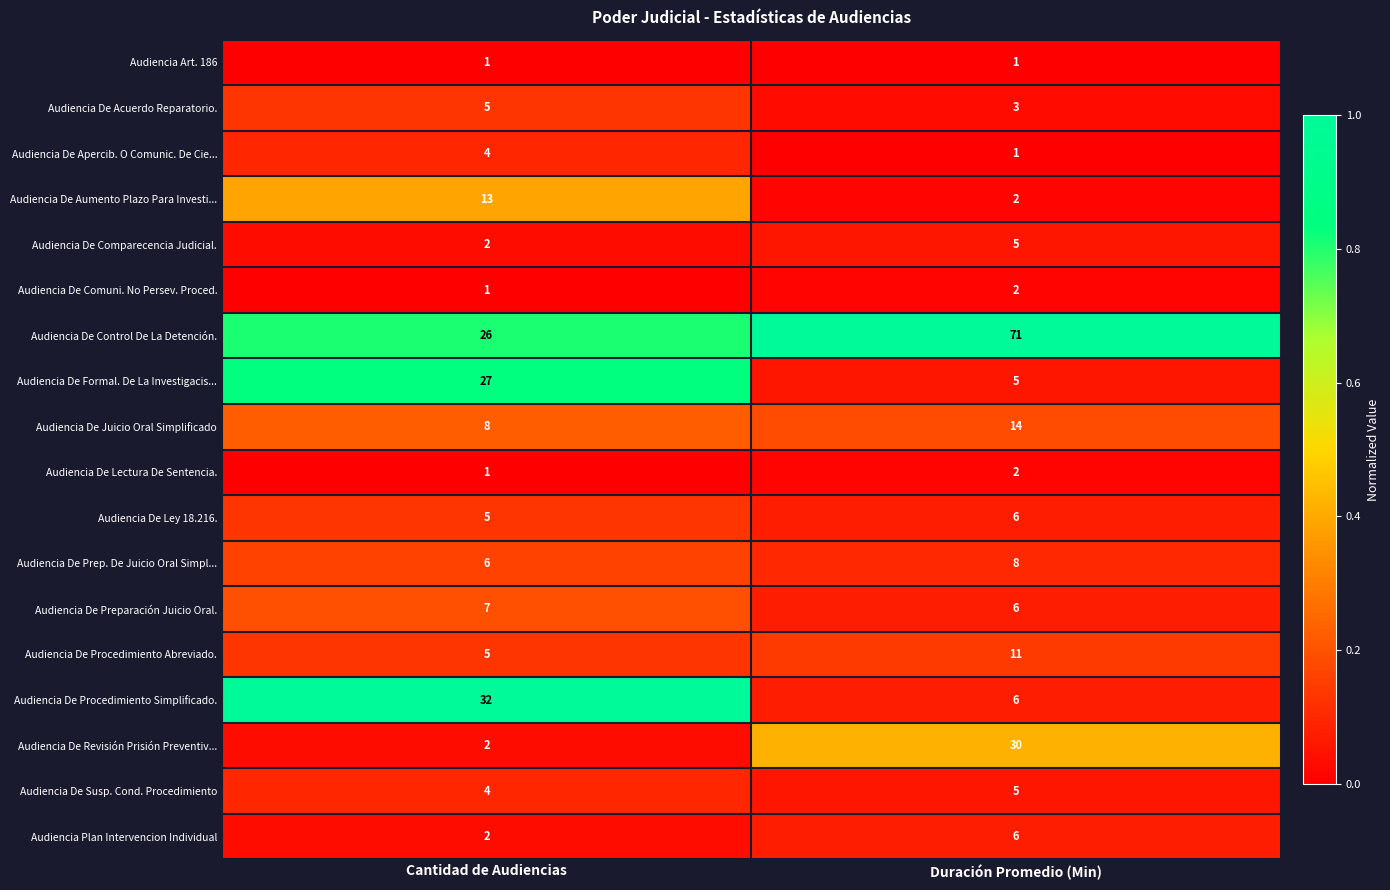

List the labels in order of Audiencia De Ley 18.216. value, largest first.

Duración Promedio (Min), Cantidad de Audiencias